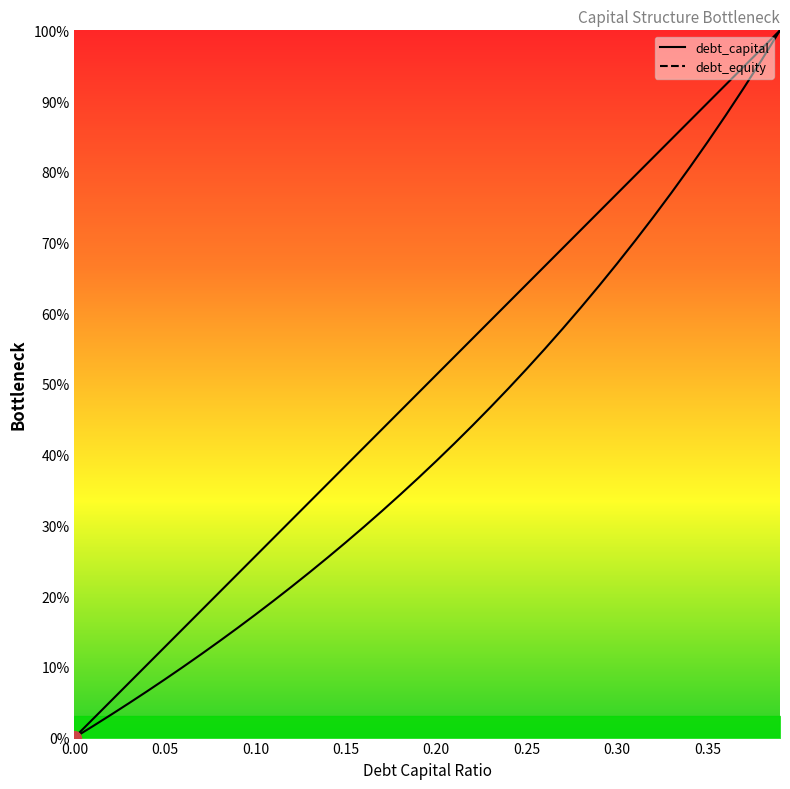

What is the label of the 2nd point from the right?

0.38